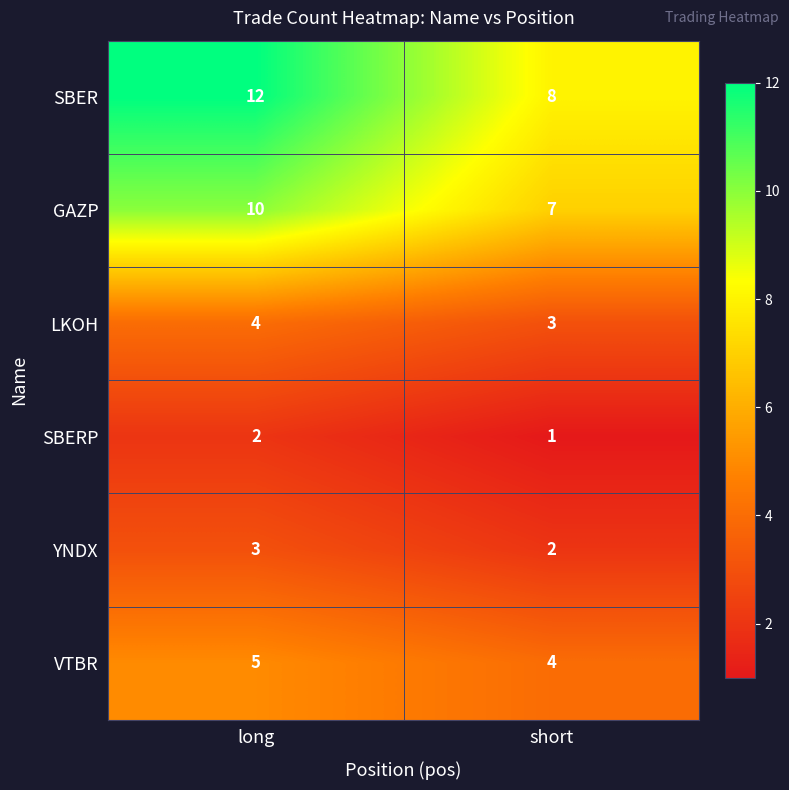

Which series has the widest spread of values?

SBER